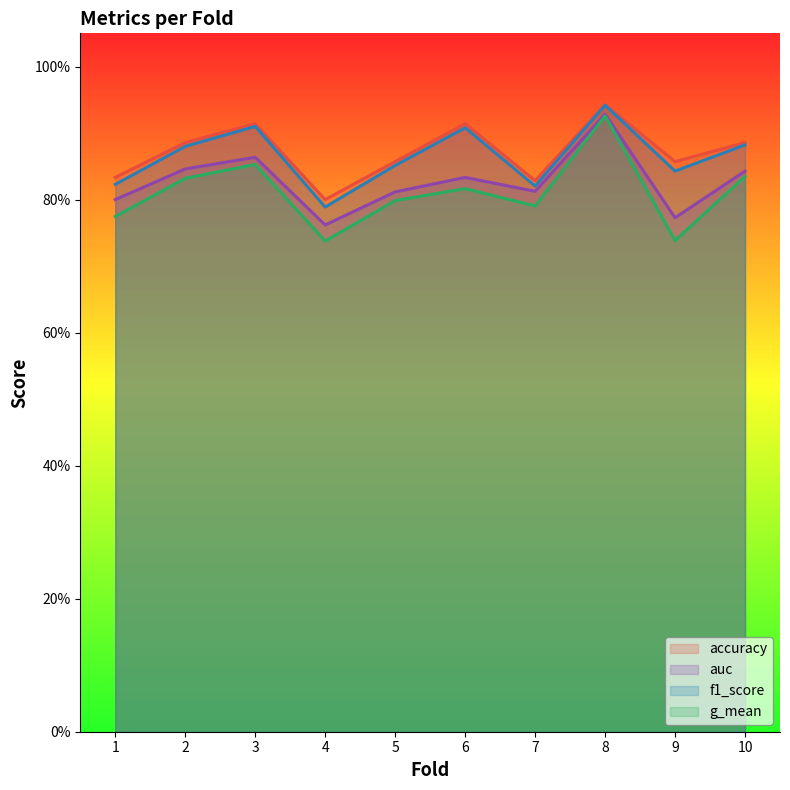

What is the difference between the maximum and minimum values in the g_mean series?

0.2